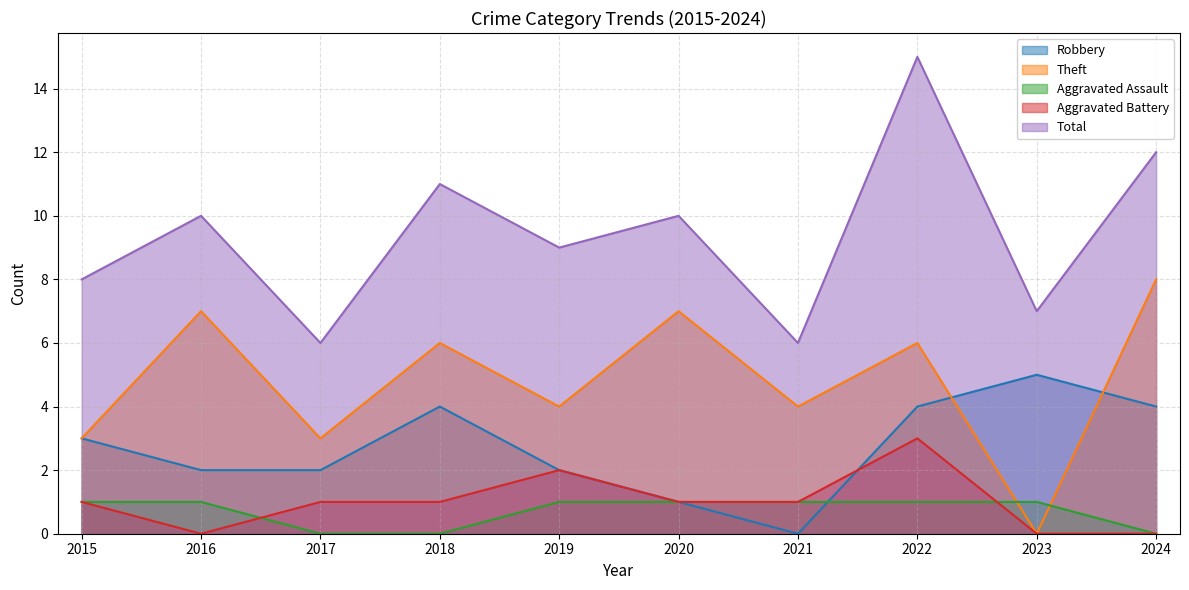

Which series has the largest range (max minus min)?

Total